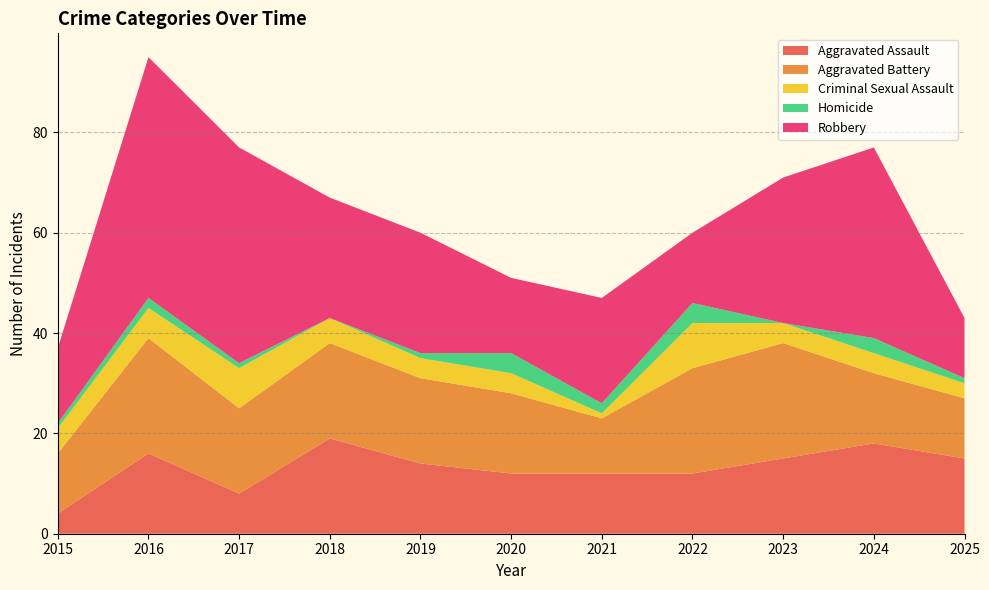

Reading left to right, transcribe all the data shown in this chart.

Aggravated Assault: 4	16	8	19	14	12	12	12	15	18	15
Aggravated Battery: 12	23	17	19	17	16	11	21	23	14	12
Criminal Sexual Assault: 5	6	8	5	4	4	1	9	4	4	3
Homicide: 1	2	1	0	1	4	2	4	0	3	1
Robbery: 15	48	43	24	24	15	21	14	29	38	12